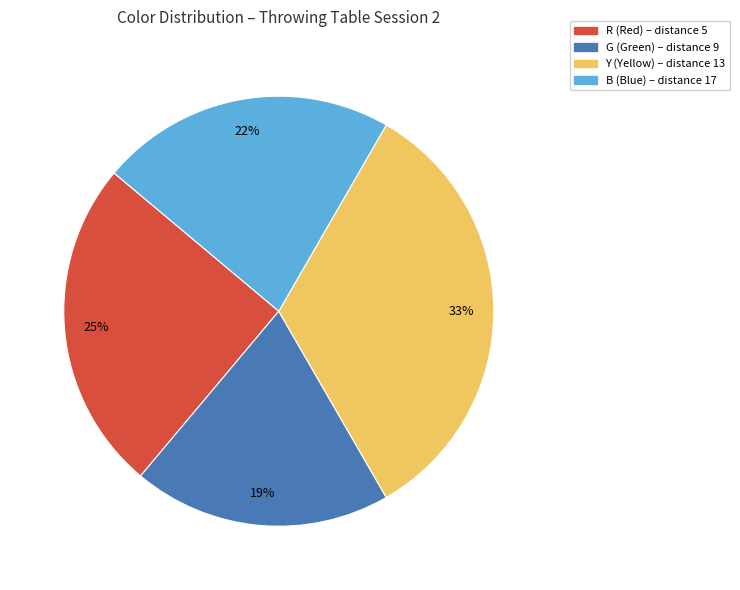

Which slice is the smallest?

G